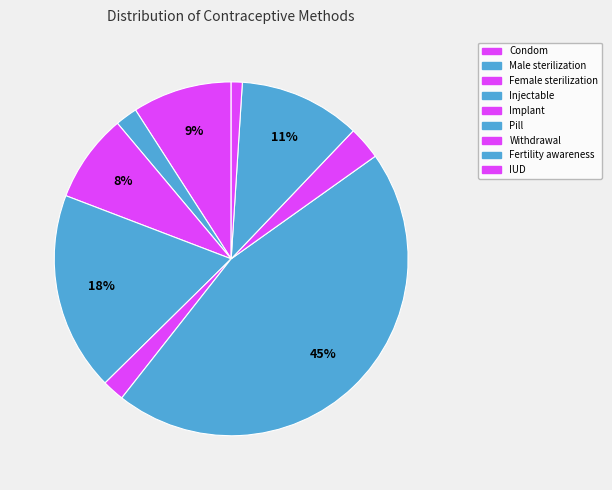

To the nearest percent, what percentage of the pie is Condom?

9%